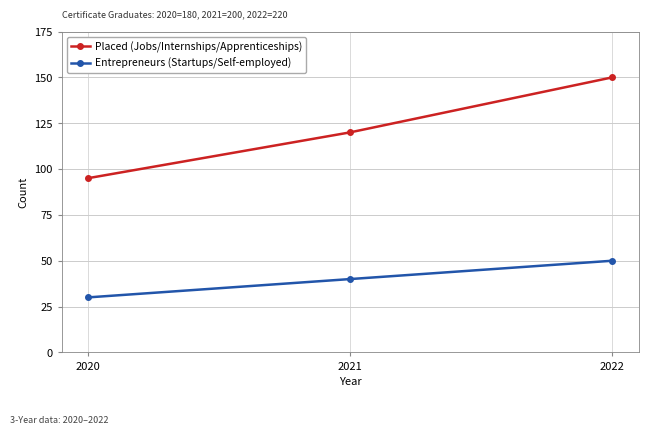

Read the Placed (Jobs/Internships/Apprenticeships) value at 2020, to the nearest 5.

95